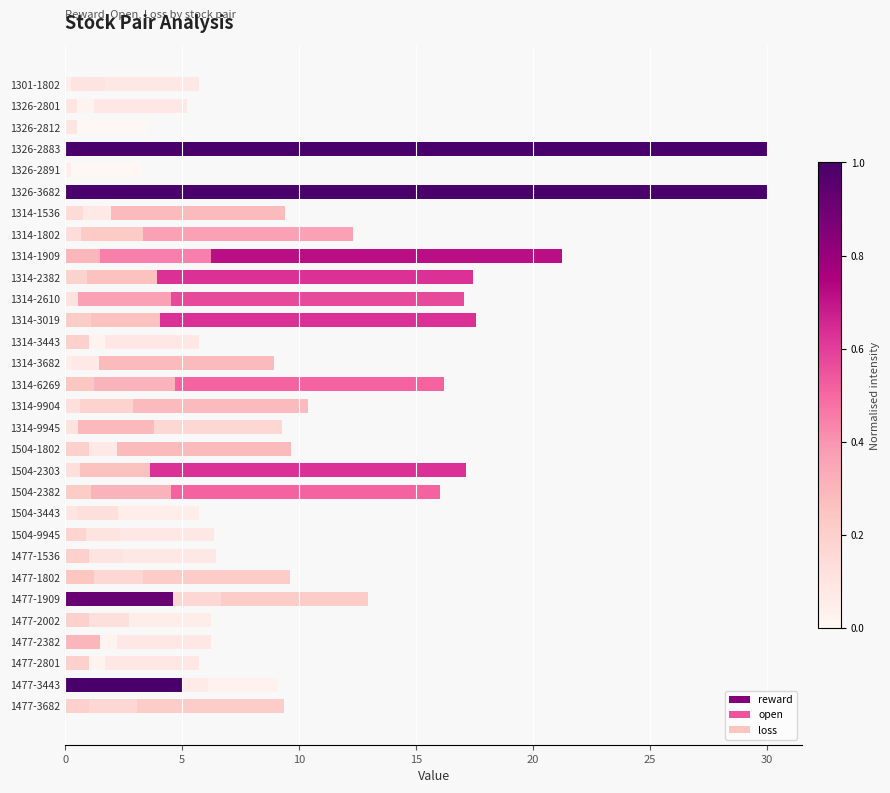

How many categories are shown in the chart?

30